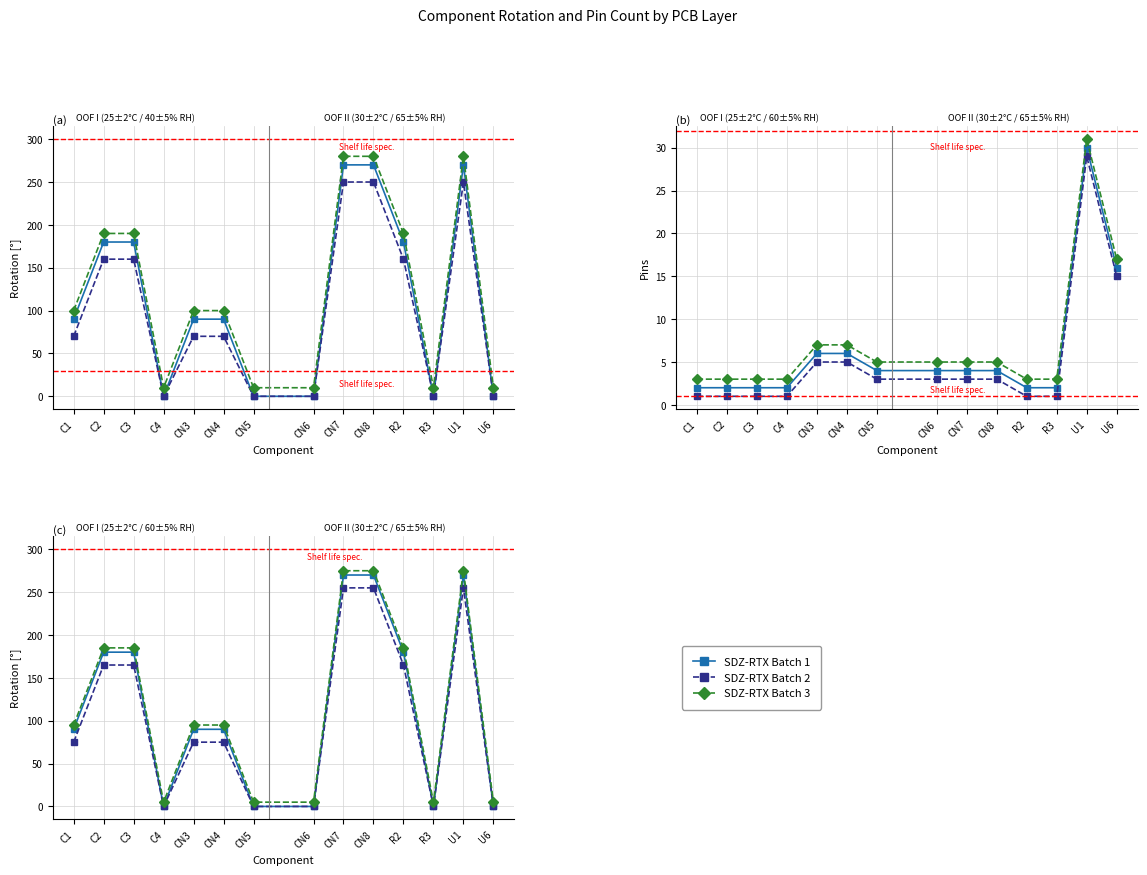

Which category has the highest value across all series?

CN7